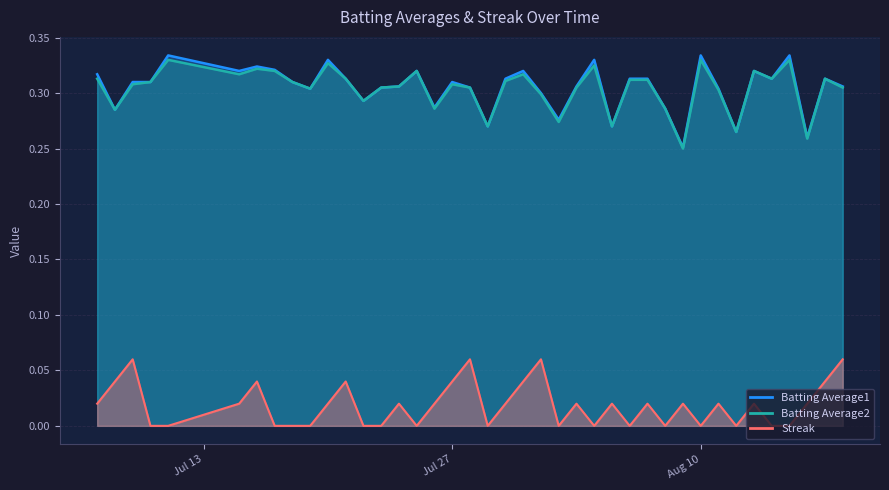

List the series in order of their peak value, lowest first.

Streak, Batting Average2, Batting Average1